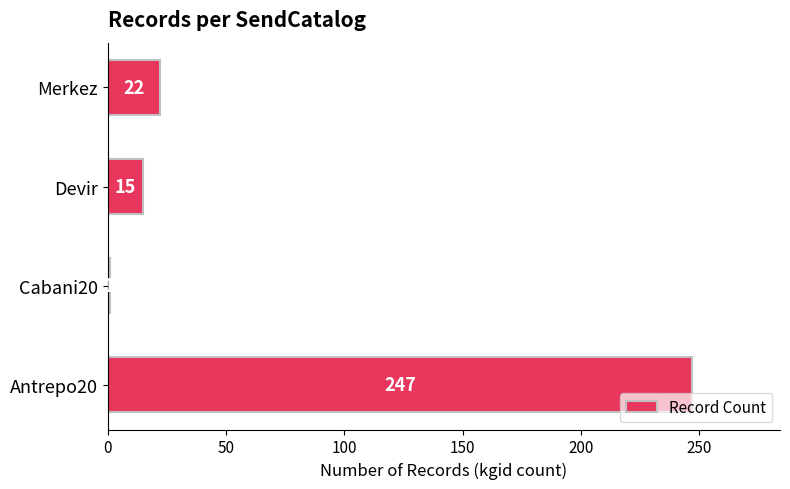

What is the change in value from Antrepo20 to Merkez?

-225